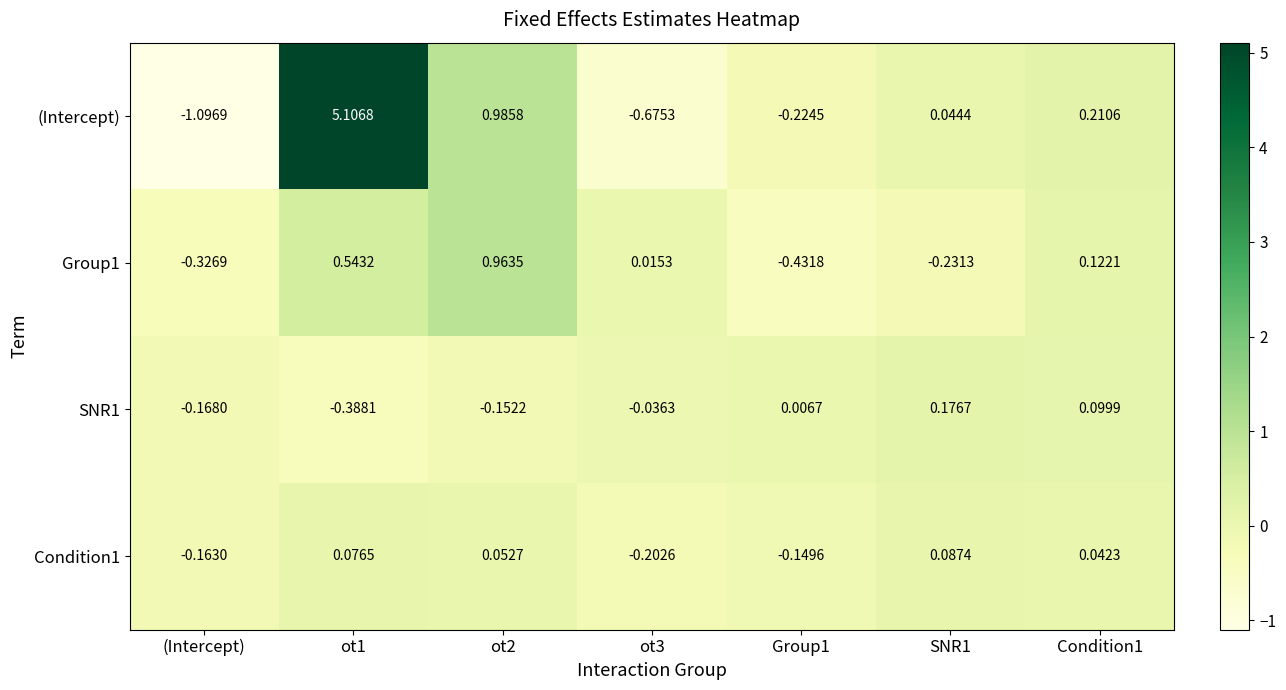

How many distinct data groups are displayed?

4